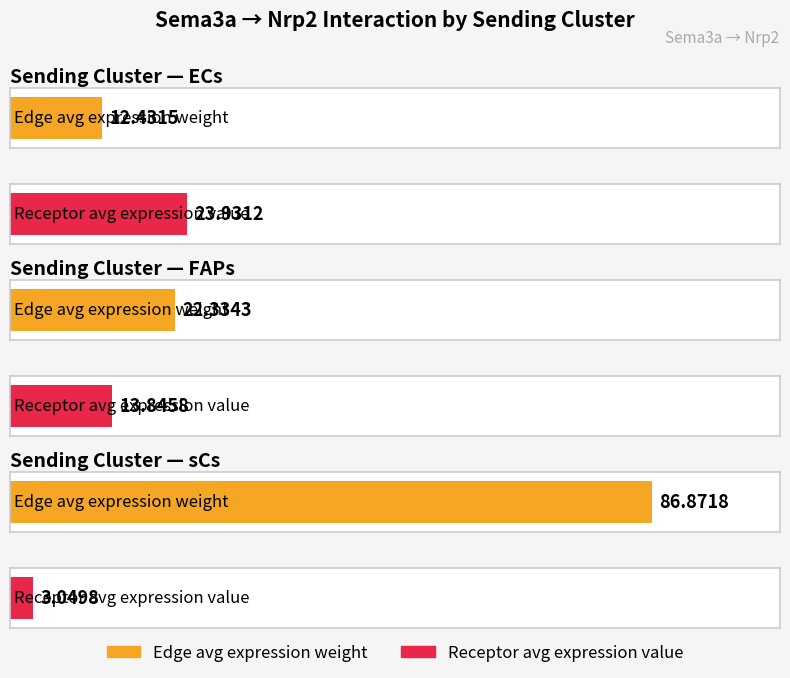

How many data points in Edge total expression weight are less than 22?

1